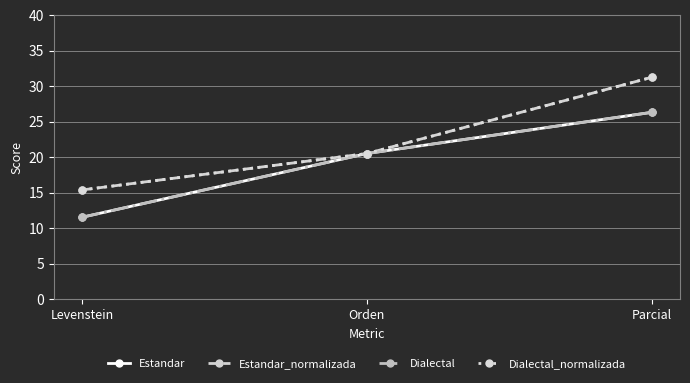

What is the average value of the Estandar_normalizada series?

22.4